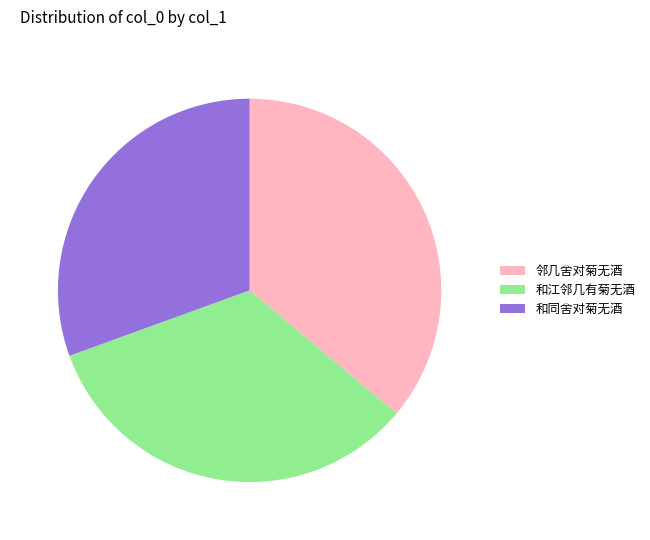

Do 和江邻几有菊无酒 and 和同舍对菊无酒 together represent more than half of the pie?

Yes